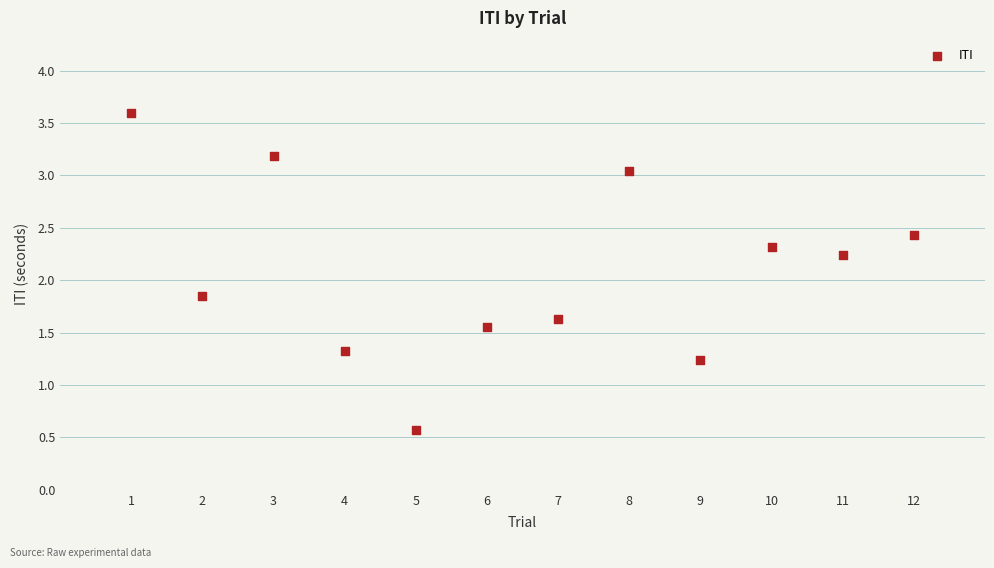

What is the range of Y values (max minus min)?

3.0